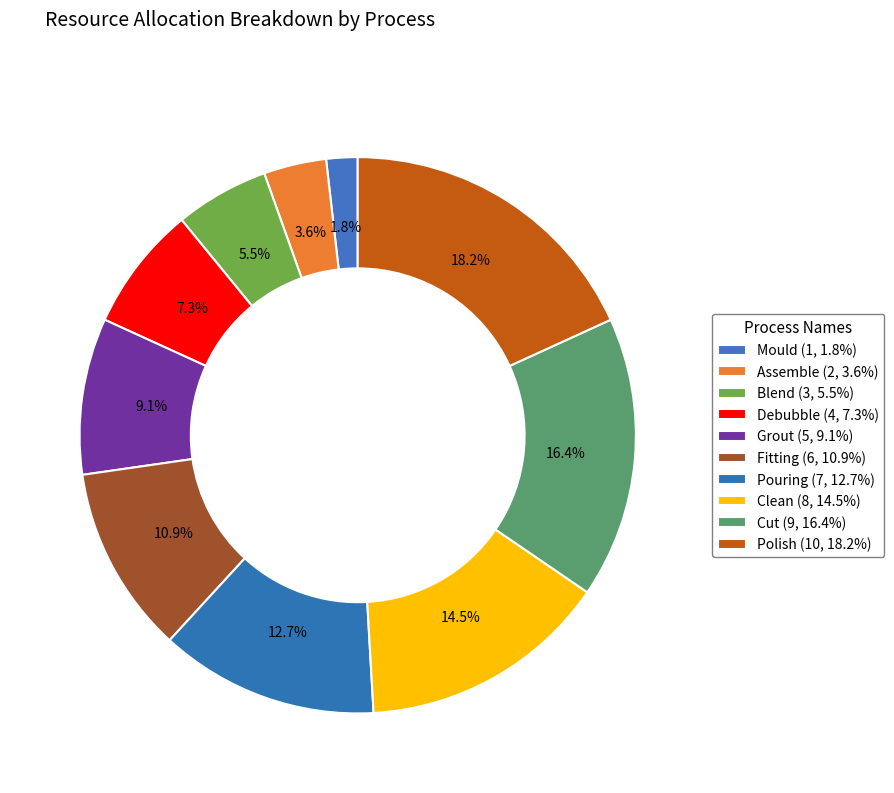

How many slices are in this pie chart?

10